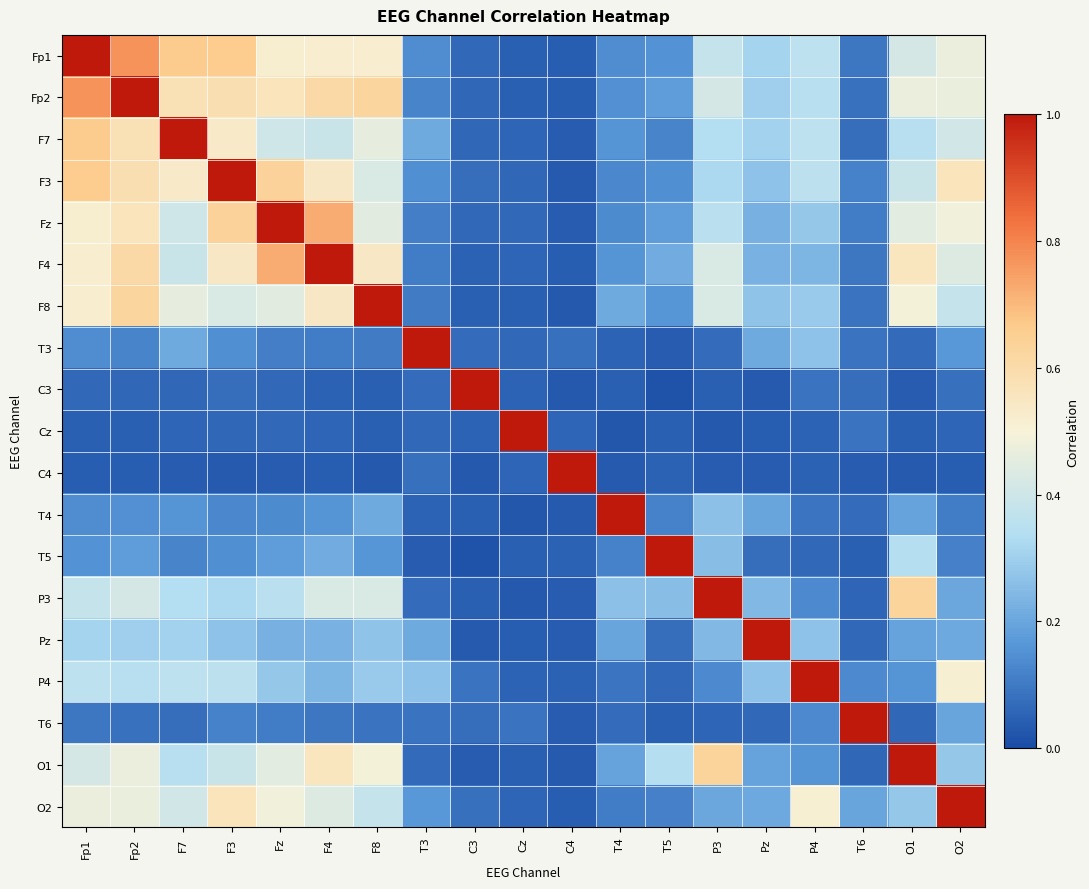

Reading right to left, what are all the values shown in this chart?

Fp1: O2=0.5	O1=0.4	T6=0.1	P4=0.4	Pz=0.3	P3=0.4	T5=0.2	T4=0.1	C4=0.0	Cz=0.0	C3=0.1	T3=0.1	F8=0.5	F4=0.5	Fz=0.5	F3=0.7	F7=0.7	Fp2=0.8	Fp1=1.0
Fp2: O2=0.5	O1=0.5	T6=0.1	P4=0.3	Pz=0.3	P3=0.4	T5=0.2	T4=0.2	C4=0.0	Cz=0.0	C3=0.1	T3=0.1	F8=0.6	F4=0.6	Fz=0.6	F3=0.6	F7=0.6	Fp2=1.0	Fp1=0.8
F7: O2=0.4	O1=0.3	T6=0.1	P4=0.4	Pz=0.3	P3=0.3	T5=0.1	T4=0.2	C4=0.0	Cz=0.1	C3=0.1	T3=0.2	F8=0.5	F4=0.4	Fz=0.4	F3=0.5	F7=1.0	Fp2=0.6	Fp1=0.7
F3: O2=0.6	O1=0.4	T6=0.1	P4=0.4	Pz=0.3	P3=0.3	T5=0.1	T4=0.1	C4=0.0	Cz=0.1	C3=0.1	T3=0.1	F8=0.4	F4=0.5	Fz=0.6	F3=1.0	F7=0.5	Fp2=0.6	Fp1=0.7
Fz: O2=0.5	O1=0.5	T6=0.1	P4=0.3	Pz=0.2	P3=0.4	T5=0.2	T4=0.1	C4=0.0	Cz=0.1	C3=0.1	T3=0.1	F8=0.4	F4=0.7	Fz=1.0	F3=0.6	F7=0.4	Fp2=0.6	Fp1=0.5
F4: O2=0.4	O1=0.6	T6=0.1	P4=0.2	Pz=0.2	P3=0.4	T5=0.2	T4=0.2	C4=0.0	Cz=0.1	C3=0.0	T3=0.1	F8=0.5	F4=1.0	Fz=0.7	F3=0.5	F7=0.4	Fp2=0.6	Fp1=0.5
F8: O2=0.4	O1=0.5	T6=0.1	P4=0.3	Pz=0.3	P3=0.4	T5=0.2	T4=0.2	C4=0.0	Cz=0.0	C3=0.0	T3=0.1	F8=1.0	F4=0.5	Fz=0.4	F3=0.4	F7=0.5	Fp2=0.6	Fp1=0.5
T3: O2=0.2	O1=0.1	T6=0.1	P4=0.3	Pz=0.2	P3=0.1	T5=0.0	T4=0.1	C4=0.1	Cz=0.1	C3=0.1	T3=1.0	F8=0.1	F4=0.1	Fz=0.1	F3=0.1	F7=0.2	Fp2=0.1	Fp1=0.1
C3: O2=0.1	O1=0.0	T6=0.1	P4=0.1	Pz=0.0	P3=0.0	T5=0.0	T4=0.0	C4=0.0	Cz=0.1	C3=1.0	T3=0.1	F8=0.0	F4=0.0	Fz=0.1	F3=0.1	F7=0.1	Fp2=0.1	Fp1=0.1
Cz: O2=0.1	O1=0.0	T6=0.1	P4=0.1	Pz=0.0	P3=0.0	T5=0.0	T4=0.0	C4=0.1	Cz=1.0	C3=0.1	T3=0.1	F8=0.0	F4=0.1	Fz=0.1	F3=0.1	F7=0.1	Fp2=0.0	Fp1=0.0
C4: O2=0.0	O1=0.0	T6=0.0	P4=0.0	Pz=0.0	P3=0.0	T5=0.0	T4=0.0	C4=1.0	Cz=0.1	C3=0.0	T3=0.1	F8=0.0	F4=0.0	Fz=0.0	F3=0.0	F7=0.0	Fp2=0.0	Fp1=0.0
T4: O2=0.1	O1=0.2	T6=0.1	P4=0.1	Pz=0.2	P3=0.3	T5=0.1	T4=1.0	C4=0.0	Cz=0.0	C3=0.0	T3=0.1	F8=0.2	F4=0.2	Fz=0.1	F3=0.1	F7=0.2	Fp2=0.2	Fp1=0.1
T5: O2=0.1	O1=0.3	T6=0.0	P4=0.1	Pz=0.1	P3=0.3	T5=1.0	T4=0.1	C4=0.0	Cz=0.0	C3=0.0	T3=0.0	F8=0.2	F4=0.2	Fz=0.2	F3=0.1	F7=0.1	Fp2=0.2	Fp1=0.2
P3: O2=0.2	O1=0.6	T6=0.1	P4=0.1	Pz=0.2	P3=1.0	T5=0.3	T4=0.3	C4=0.0	Cz=0.0	C3=0.0	T3=0.1	F8=0.4	F4=0.4	Fz=0.4	F3=0.3	F7=0.3	Fp2=0.4	Fp1=0.4
Pz: O2=0.2	O1=0.2	T6=0.1	P4=0.3	Pz=1.0	P3=0.2	T5=0.1	T4=0.2	C4=0.0	Cz=0.0	C3=0.0	T3=0.2	F8=0.3	F4=0.2	Fz=0.2	F3=0.3	F7=0.3	Fp2=0.3	Fp1=0.3
P4: O2=0.5	O1=0.2	T6=0.1	P4=1.0	Pz=0.3	P3=0.1	T5=0.1	T4=0.1	C4=0.0	Cz=0.1	C3=0.1	T3=0.3	F8=0.3	F4=0.2	Fz=0.3	F3=0.4	F7=0.4	Fp2=0.3	Fp1=0.4
T6: O2=0.2	O1=0.1	T6=1.0	P4=0.1	Pz=0.1	P3=0.1	T5=0.0	T4=0.1	C4=0.0	Cz=0.1	C3=0.1	T3=0.1	F8=0.1	F4=0.1	Fz=0.1	F3=0.1	F7=0.1	Fp2=0.1	Fp1=0.1
O1: O2=0.3	O1=1.0	T6=0.1	P4=0.2	Pz=0.2	P3=0.6	T5=0.3	T4=0.2	C4=0.0	Cz=0.0	C3=0.0	T3=0.1	F8=0.5	F4=0.6	Fz=0.5	F3=0.4	F7=0.3	Fp2=0.5	Fp1=0.4
O2: O2=1.0	O1=0.3	T6=0.2	P4=0.5	Pz=0.2	P3=0.2	T5=0.1	T4=0.1	C4=0.0	Cz=0.1	C3=0.1	T3=0.2	F8=0.4	F4=0.4	Fz=0.5	F3=0.6	F7=0.4	Fp2=0.5	Fp1=0.5